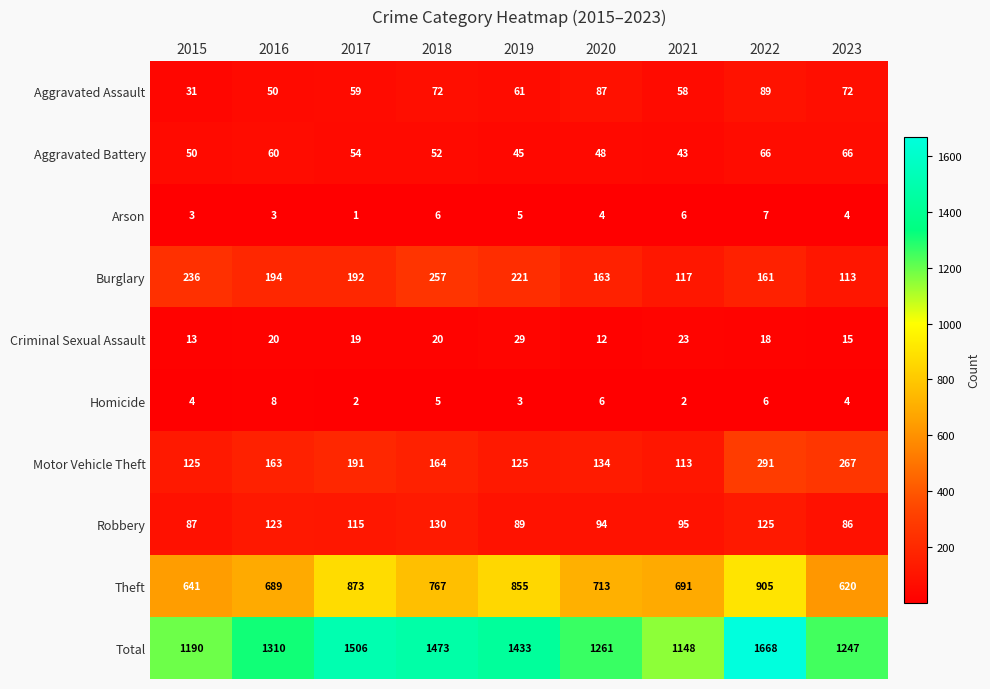

At which category does the chart reach its minimum across all series?

2017